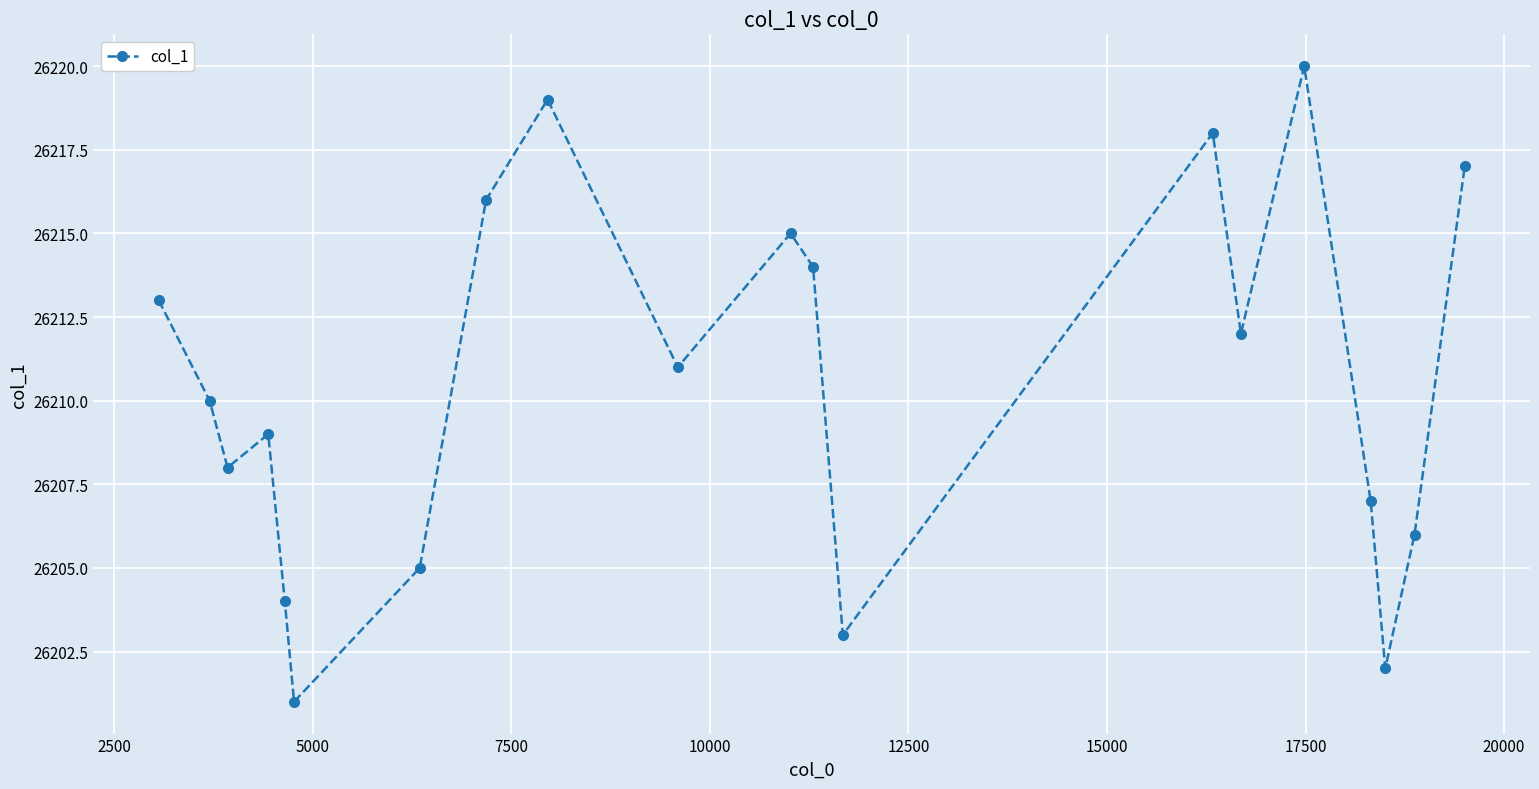

Reading right to left, what are all the values shown in this chart?

26217	26206	26202	26207	26220	26212	26218	26203	26214	26215	26211	26219	26216	26205	26201	26204	26209	26208	26210	26213